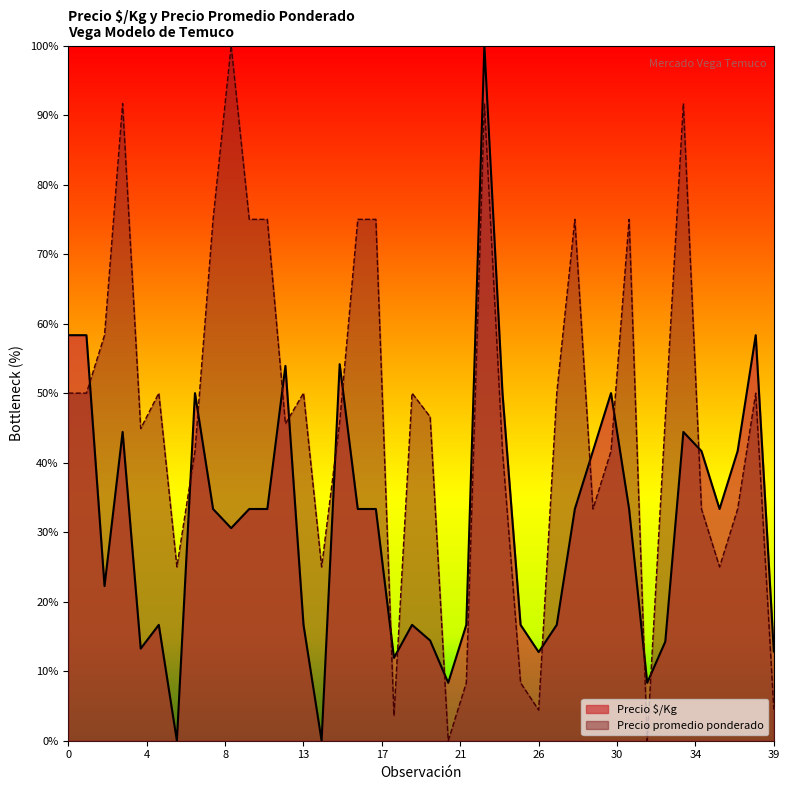

The Precio promedio ponderado series shows 4.5 at 39. True or false?

True